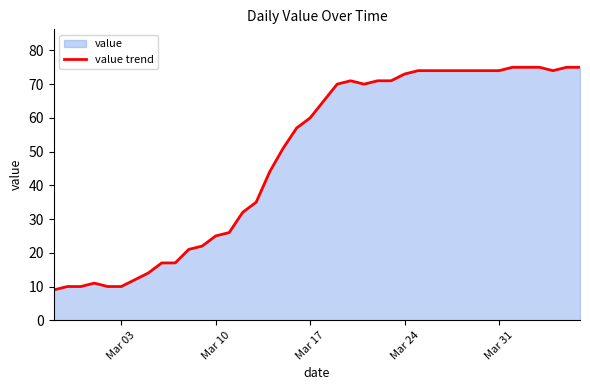

True or false: the data shows 4 at Mar 03.

False